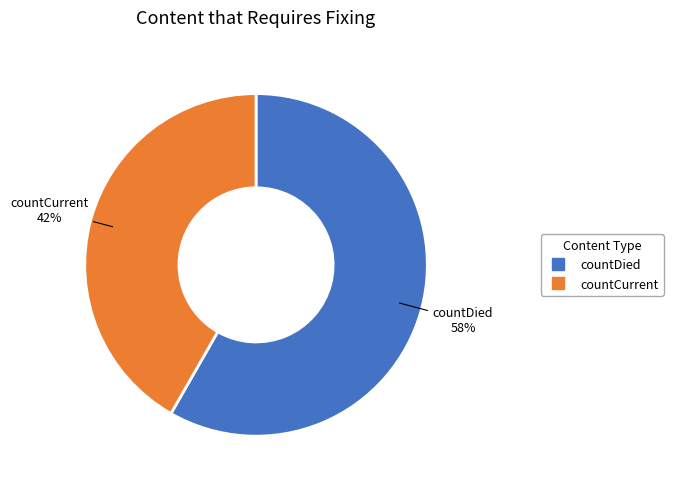

Combined, do countDied and countCurrent account for over 50%?

Yes